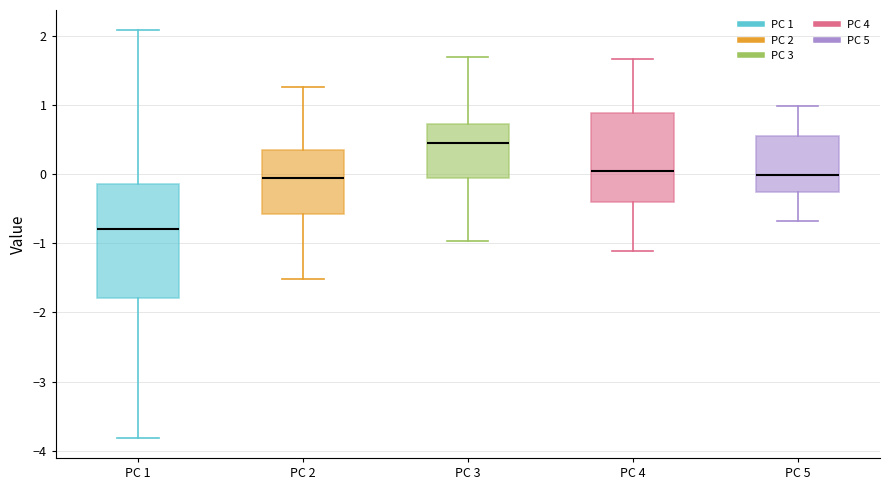

Comparing the boxes themselves (not the whiskers), which one is the tallest?

PC 1